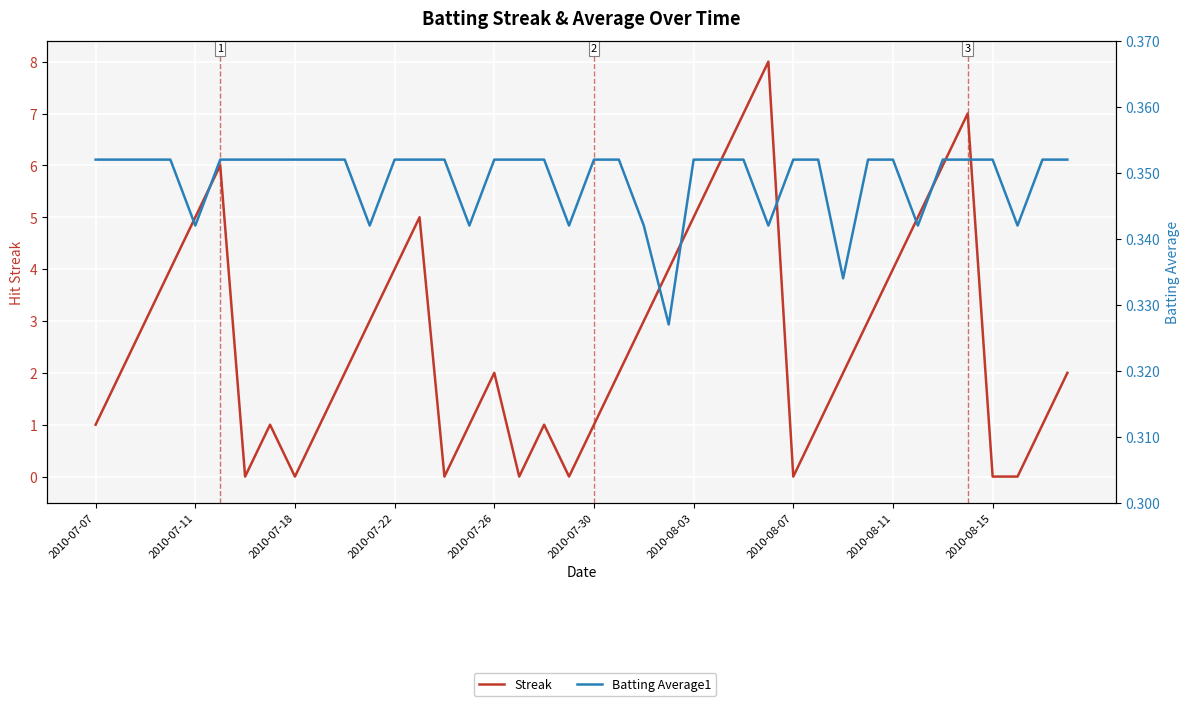

At which label is Streak closest to 4?

2010-07-22